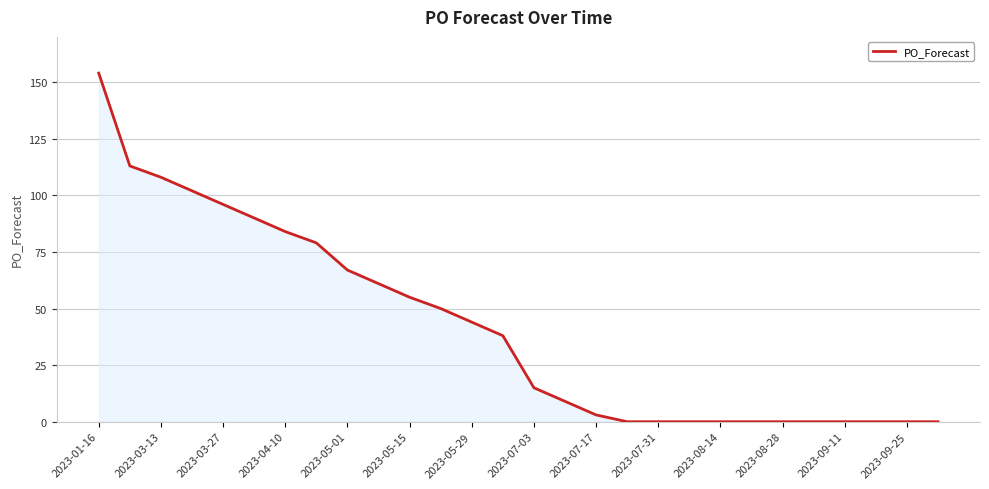

What is the difference between the maximum and minimum values?

154